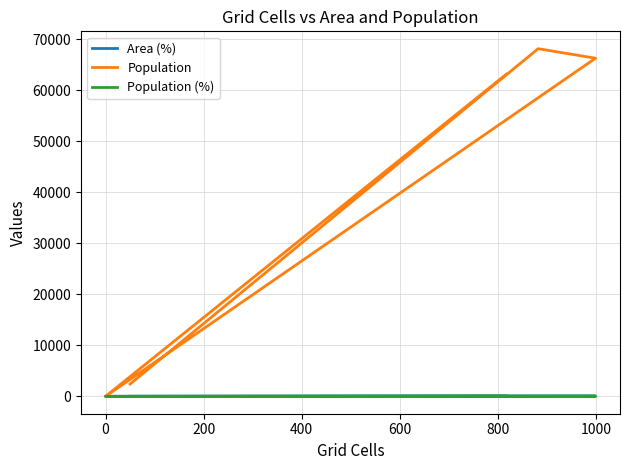

Which series ends up on top after the final intersection of Area (%) and Population (%)?

Area (%)